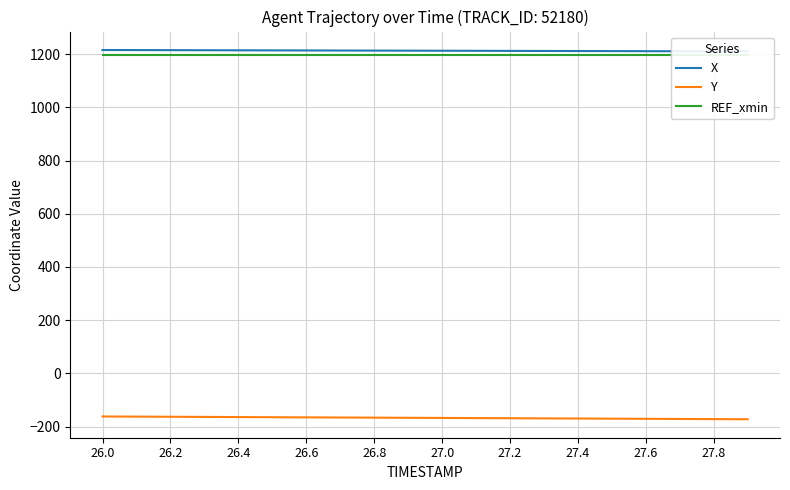

What is the minimum value for Y?

-172.6